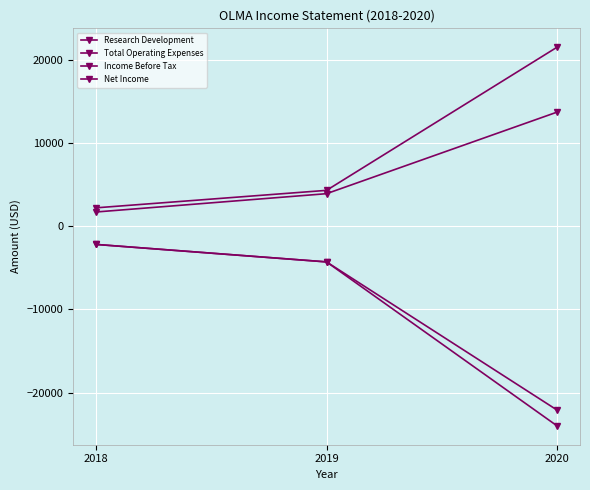

Does the chart have visible grid lines?

Yes